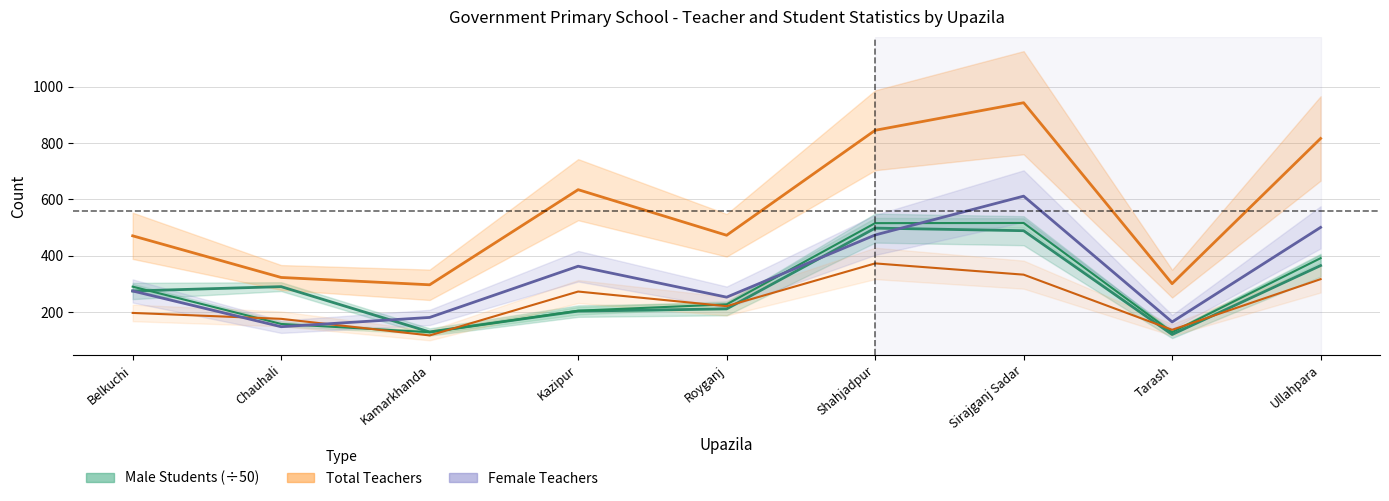

Reading left to right, list all the values displayed in this chart.

Male Teachers: 196.0	175.0	116.0	272.0	220.0	372.0	332.0	136.0	316.0
Female Teachers: 274.0	147.0	180.0	362.0	252.0	473.0	611.0	164.0	500.0
Total Teachers: 470.0	322.0	296.0	634.0	472.0	845.0	943.0	300.0	816.0
Male Students: 274.0	289.4	128.4	202.4	210.3	497.4	488.2	119.3	364.4
Female Students: 289.4	156.8	127.5	203.9	226.4	515.1	515.7	127.5	390.6